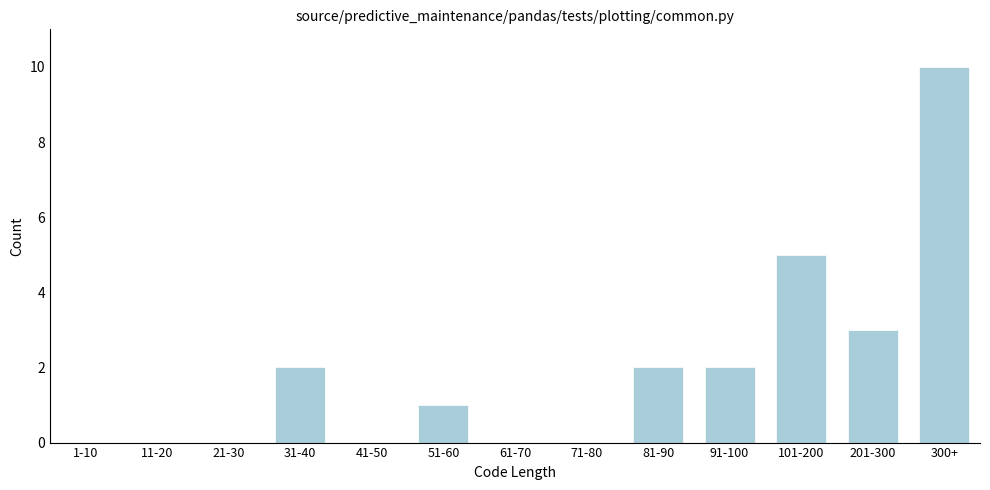

Reading right to left, what are all the values shown in this chart?

300+=10	201-300=3	101-200=5	91-100=2	81-90=2	71-80=0	61-70=0	51-60=1	41-50=0	31-40=2	21-30=0	11-20=0	1-10=0